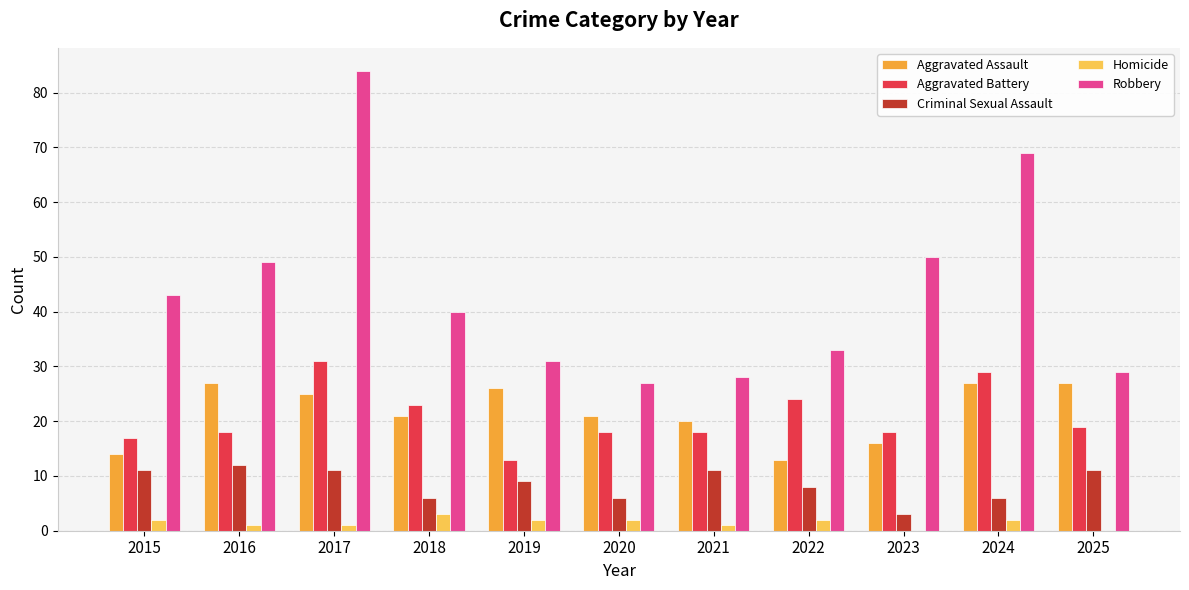

Reading left to right, extract all data points from this chart.

Aggravated Assault: 2015=14	2016=27	2017=25	2018=21	2019=26	2020=21	2021=20	2022=13	2023=16	2024=27	2025=27
Aggravated Battery: 2015=17	2016=18	2017=31	2018=23	2019=13	2020=18	2021=18	2022=24	2023=18	2024=29	2025=19
Criminal Sexual Assault: 2015=11	2016=12	2017=11	2018=6	2019=9	2020=6	2021=11	2022=8	2023=3	2024=6	2025=11
Homicide: 2015=2	2016=1	2017=1	2018=3	2019=2	2020=2	2021=1	2022=2	2023=0	2024=2	2025=0
Robbery: 2015=43	2016=49	2017=84	2018=40	2019=31	2020=27	2021=28	2022=33	2023=50	2024=69	2025=29